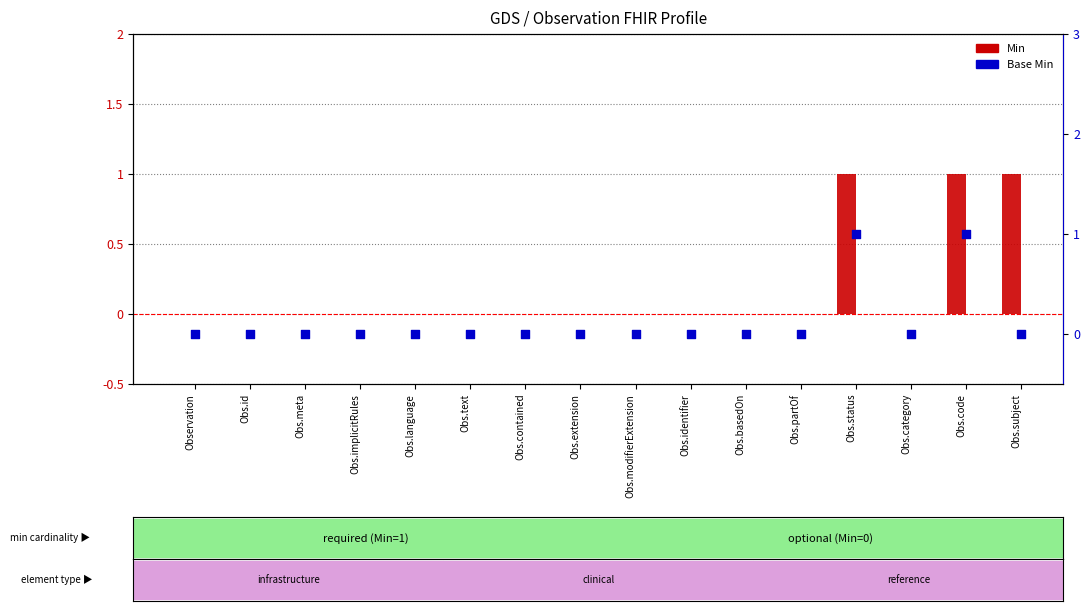

At which category is the sum across all series the highest?

Obs.status